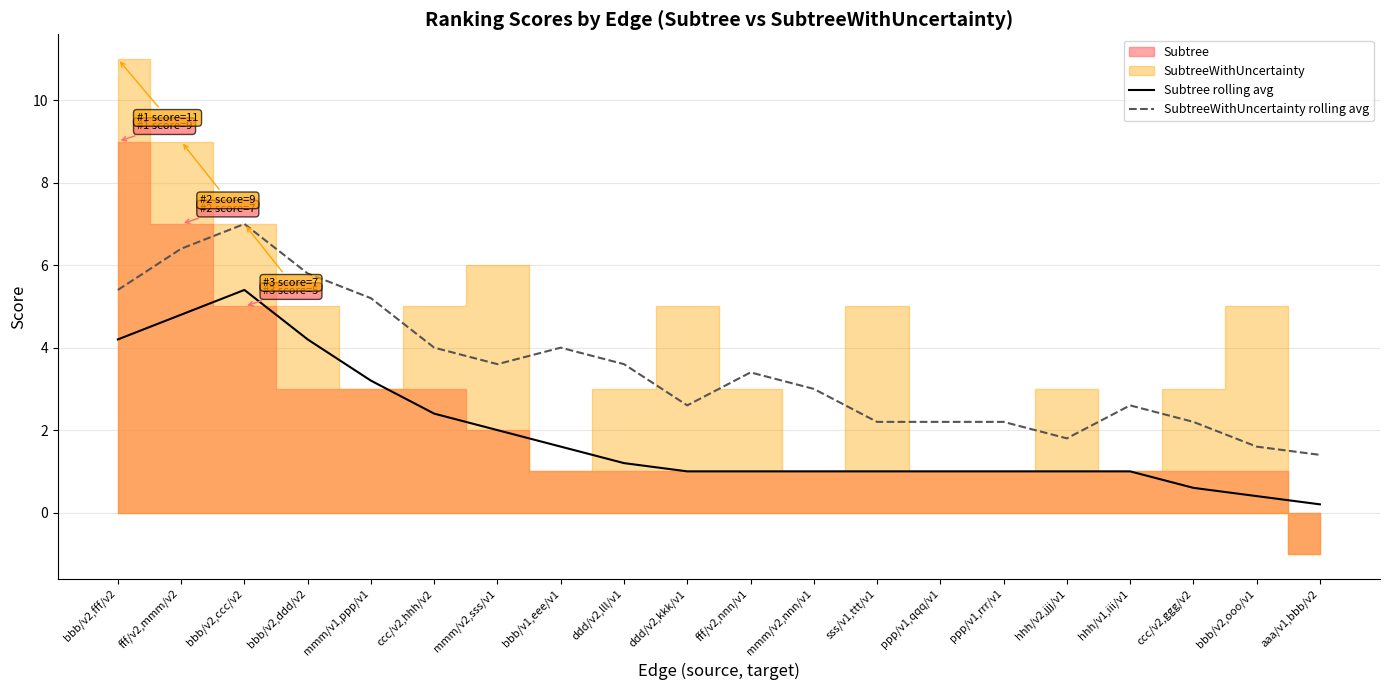

At which label does SubtreeWithUncertainty rolling avg reach its peak?

bbb/v2,ccc/v2